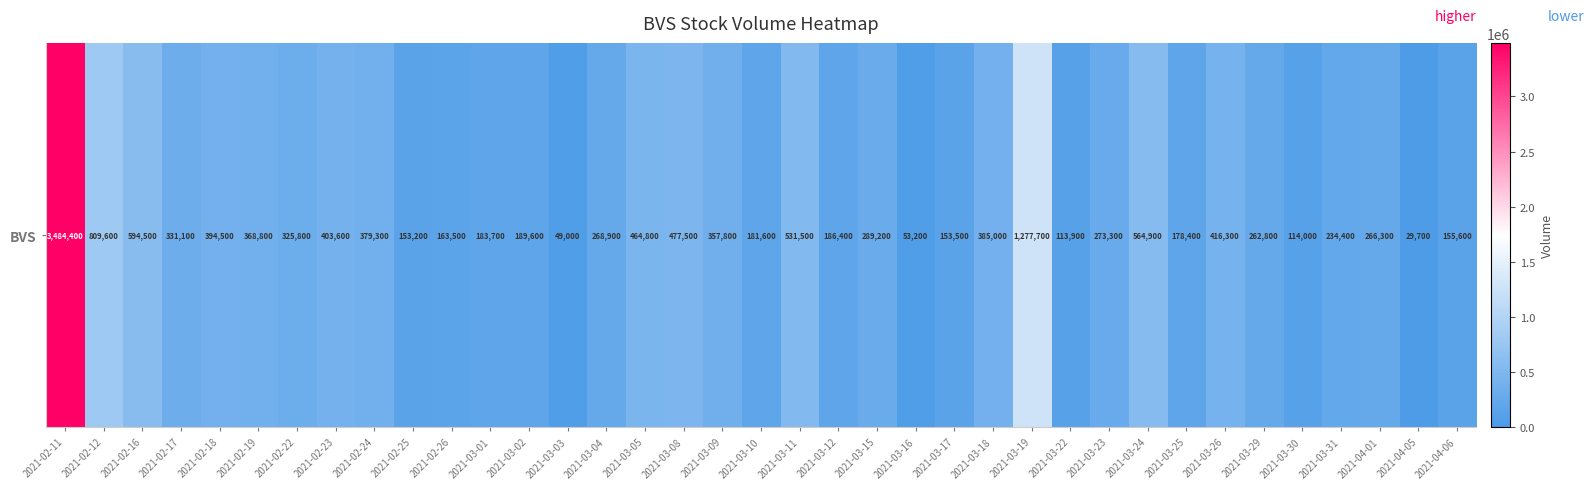

What is the maximum value shown in the chart?

3484400